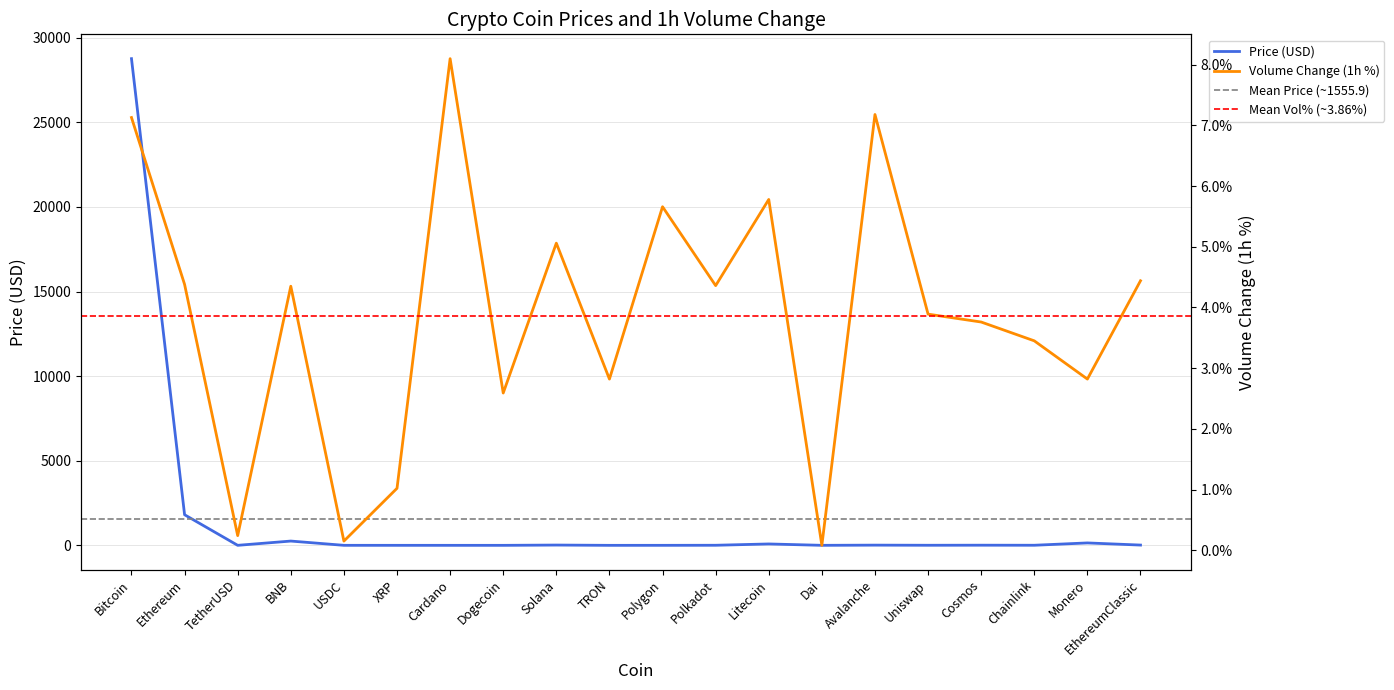

Where is Volume_1h_pct nearest to the value 4?

Uniswap